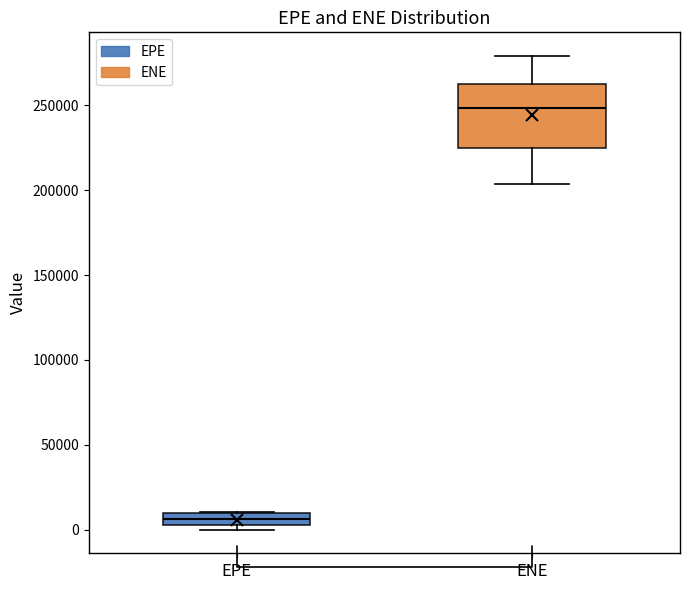

Comparing the boxes themselves (not the whiskers), which one is the tallest?

ENE